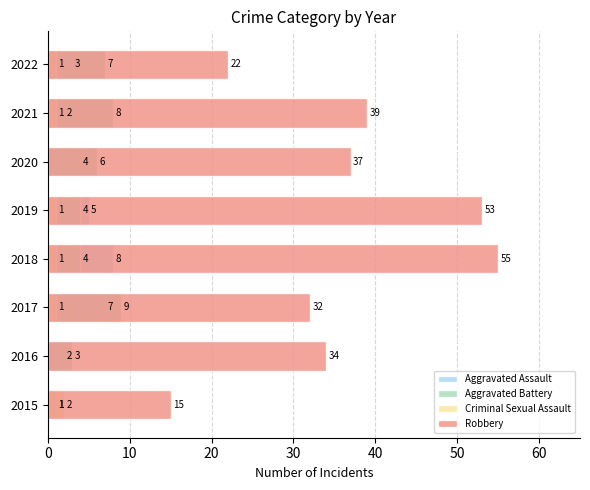

Which series changed the most between 2019 and 2020?

Robbery